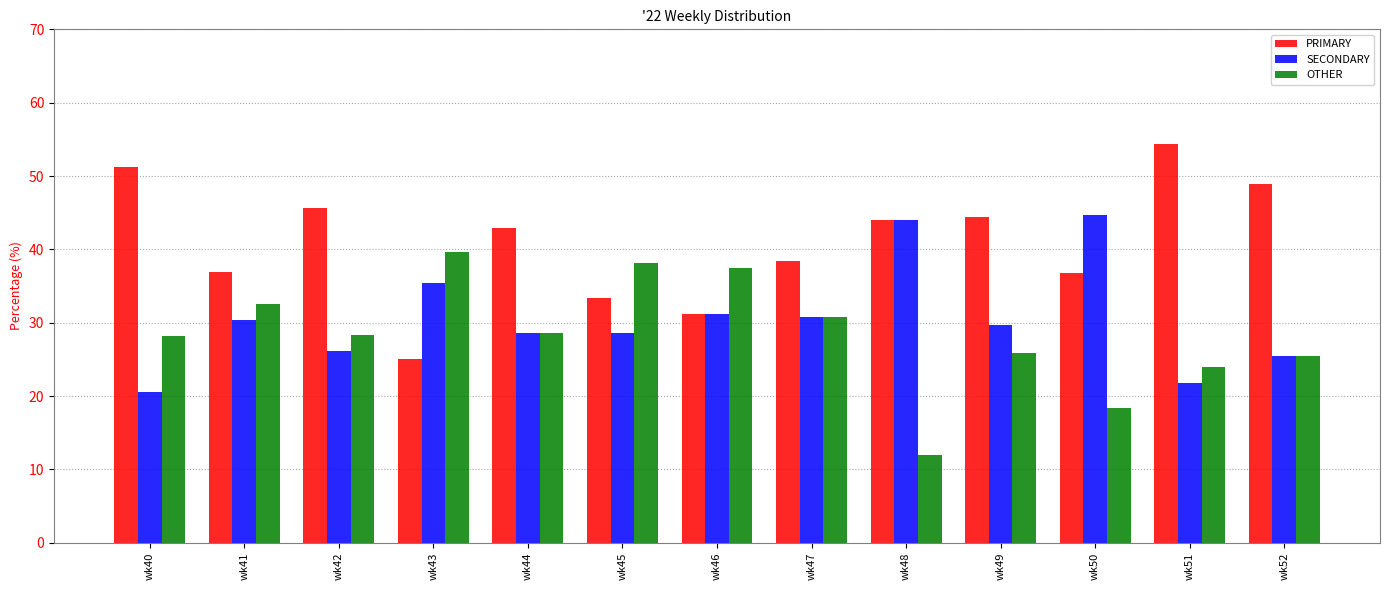

The OTHER series shows 12.0 at wk48. True or false?

True